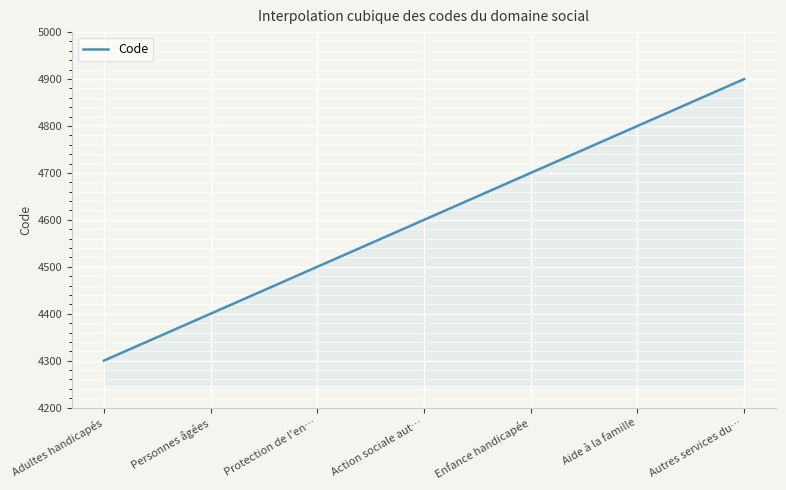

What is the greatest value displayed?

4900